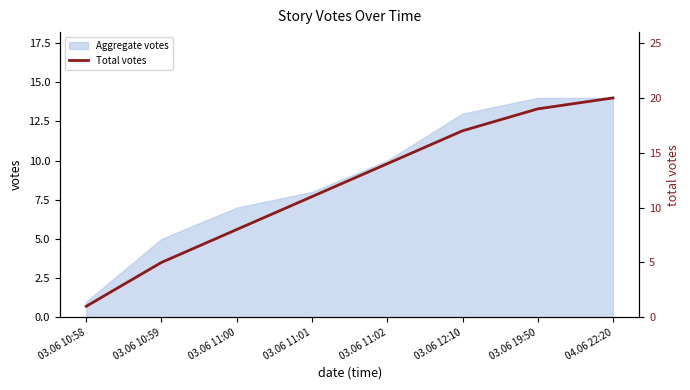

What is the change in value from 03.06 11:02 to 04.06 22:20?

+6